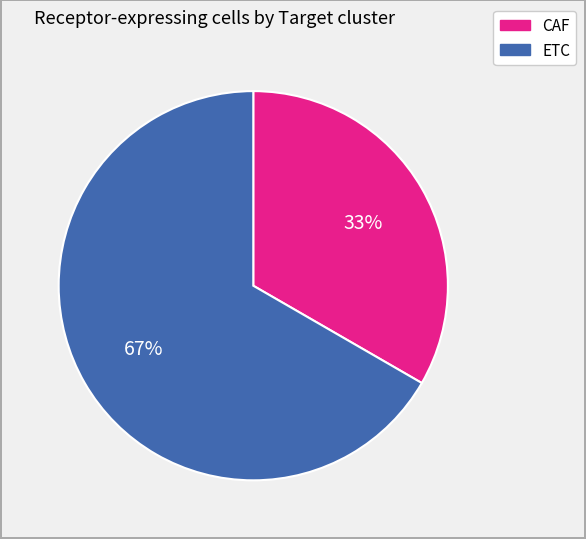

Rank the categories by value from highest to lowest.

ETC, CAF